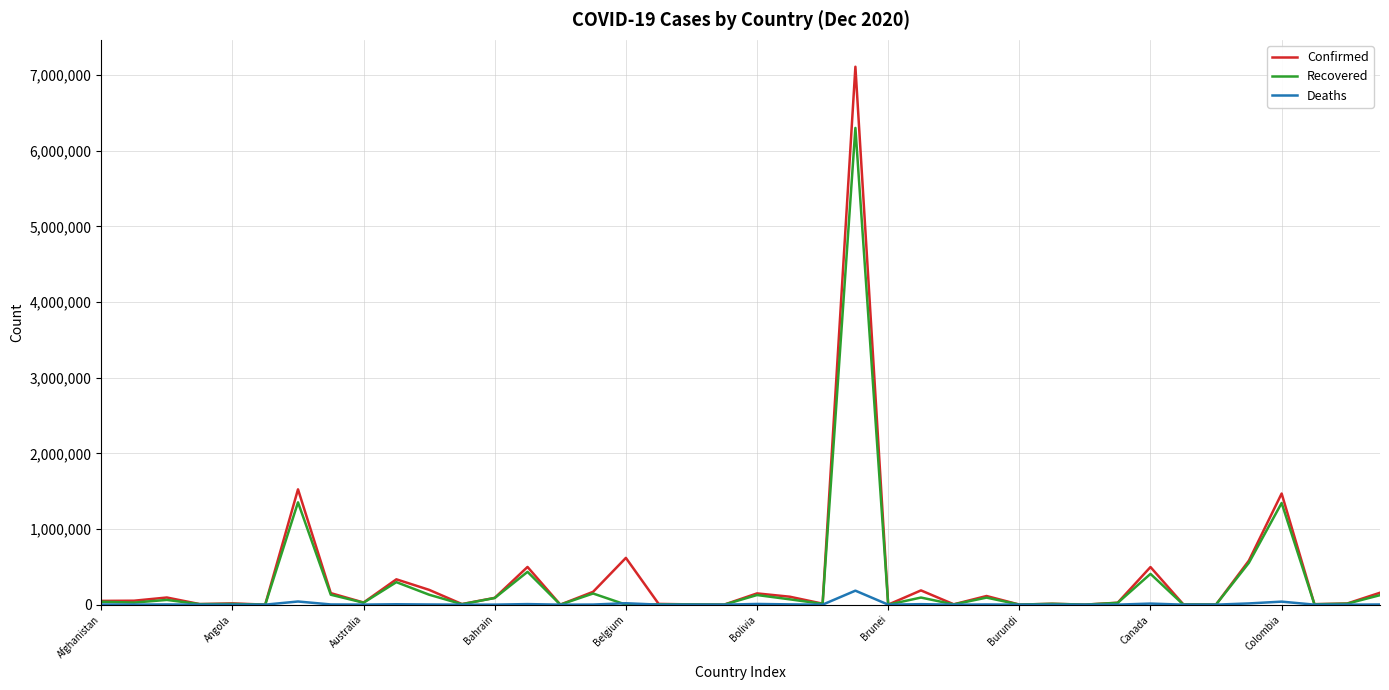

Rank the series by their maximum value, from highest to lowest.

Confirmed, Recovered, Deaths